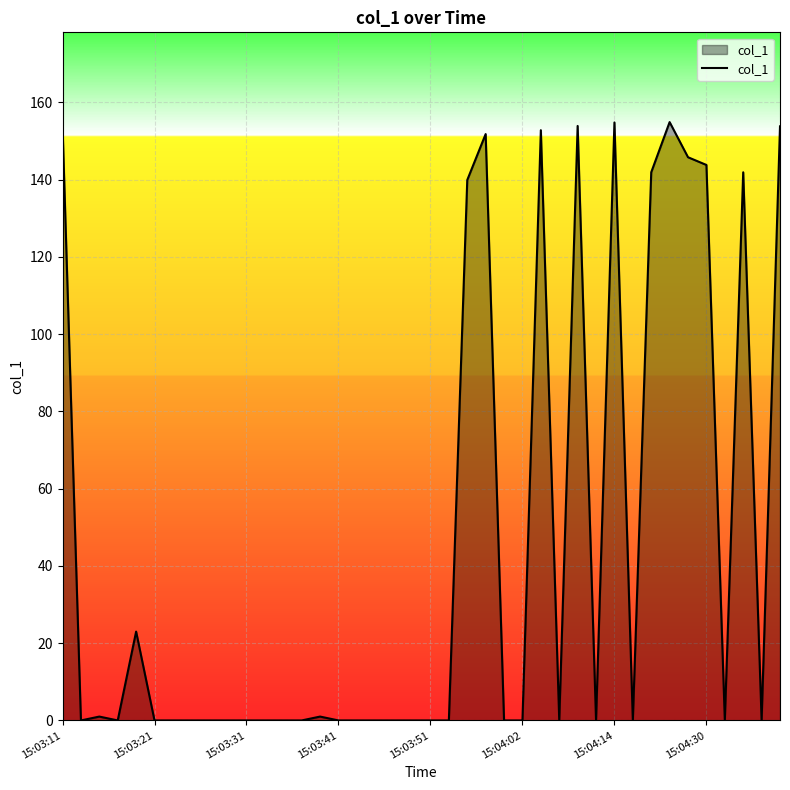

What is the average value?

45.4